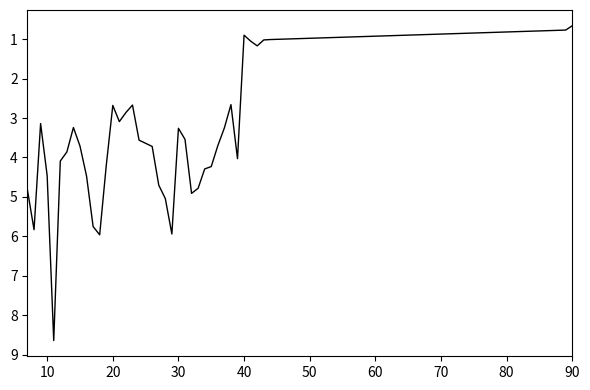

How many values exceed 3?

29